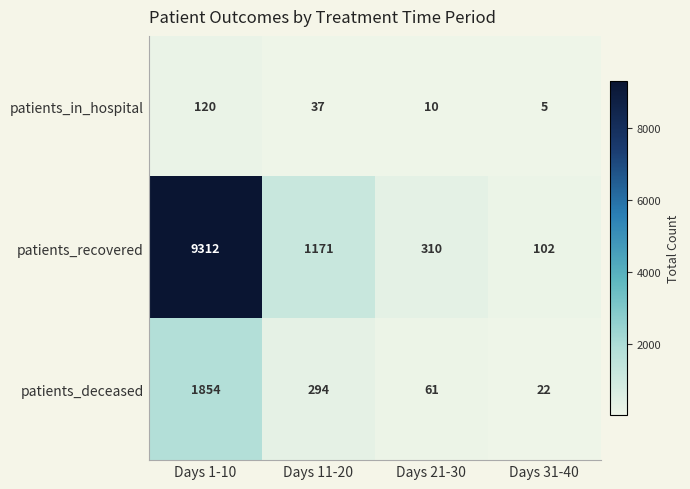

Reading left to right, extract all data points from this chart.

patients_in_hospital: Days 1-10=120	Days 11-20=37	Days 21-30=10	Days 31-40=5
patients_recovered: Days 1-10=9312	Days 11-20=1171	Days 21-30=310	Days 31-40=102
patients_deceased: Days 1-10=1854	Days 11-20=294	Days 21-30=61	Days 31-40=22